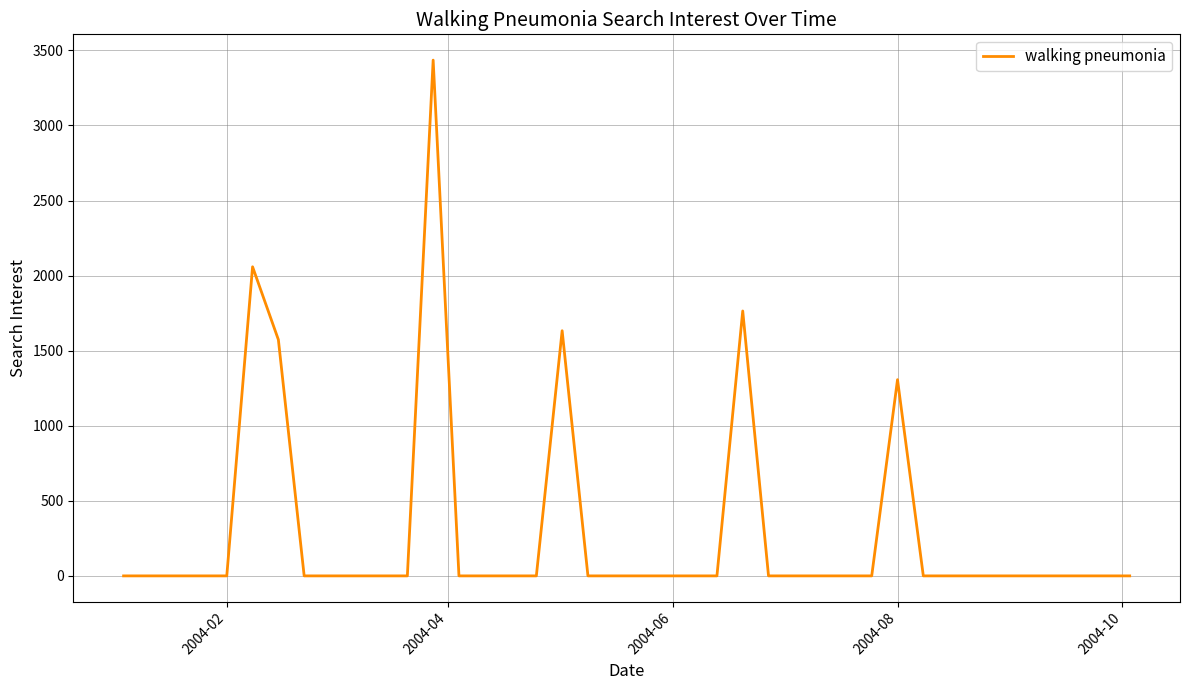

What is the difference between the maximum and minimum values?

3435.3